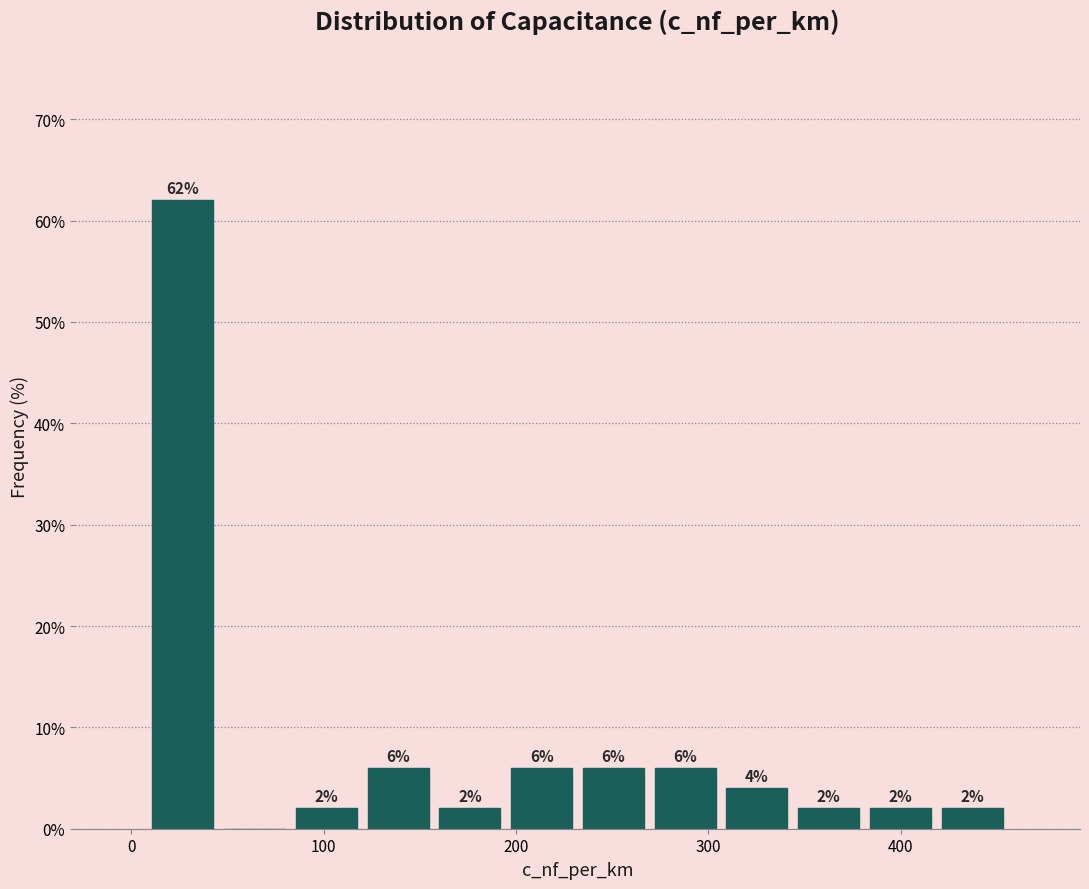

Read against the x-axis, roughly where is the centre of the tallest bar?

30